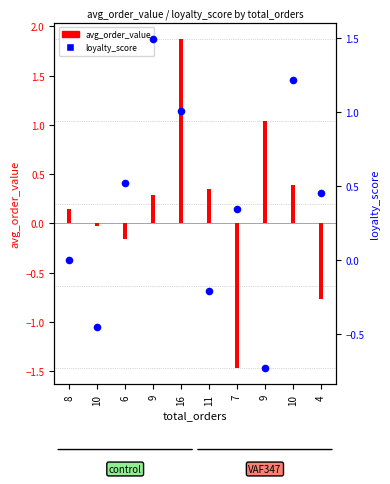

Between 6 and 4, which is larger?

6